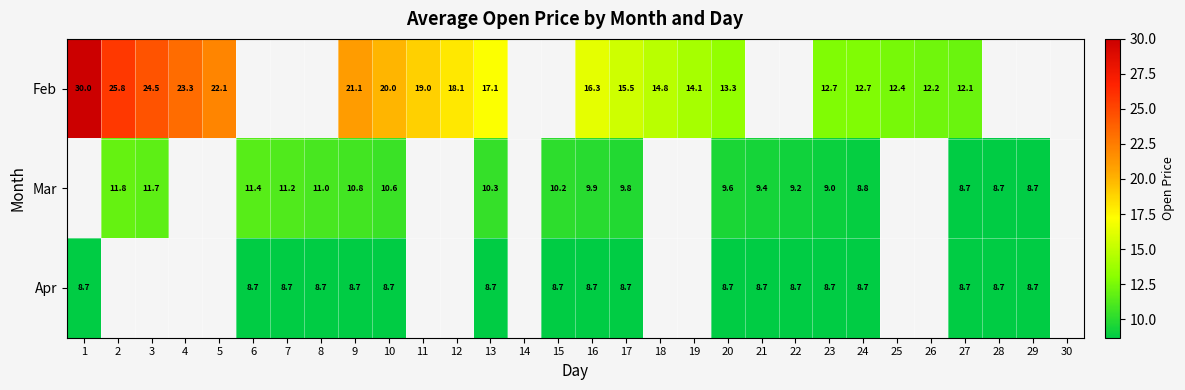

Which has a higher value, 24 or 12?

12